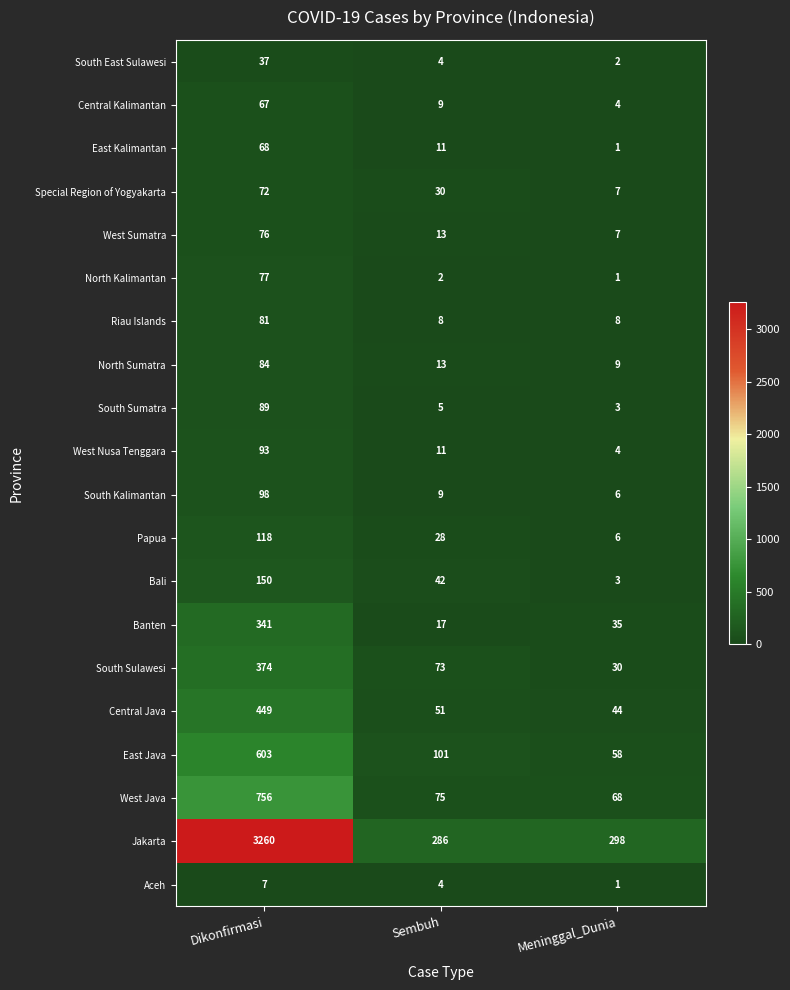

At which category does the chart reach its minimum across all series?

Meninggal_Dunia